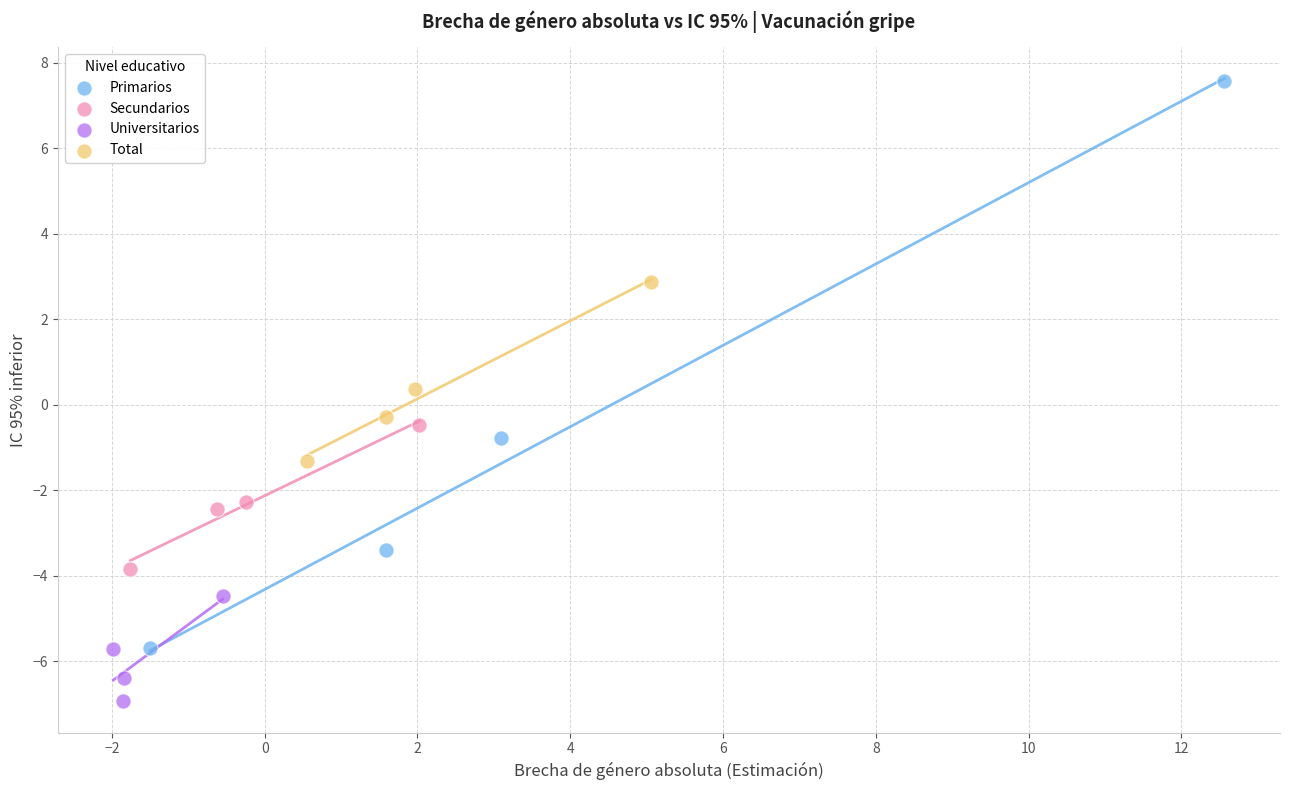

Which series contains the lowest Y value?

Universitarios